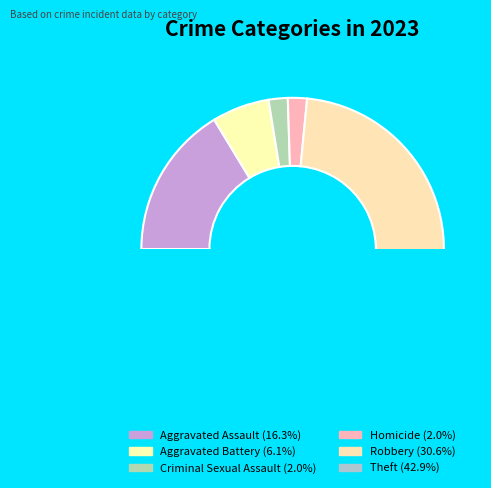

Does any single category account for the majority?

No